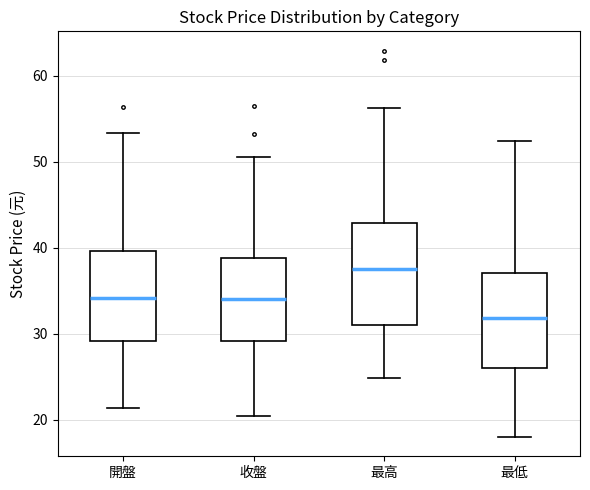

Reading left to right, transcribe this box plot: for each box, give where its median line is, the range the box spans, and where its two whiskers end, as read against the y-axis. The values are not printed on the chart, so give them approximately, as read against the axis.

開盤: median 34, box 29 to 40, whiskers 21 to 53
收盤: median 34, box 29 to 39, whiskers 20 to 51
最高: median 38, box 31 to 43, whiskers 25 to 56
最低: median 32, box 26 to 37, whiskers 18 to 52